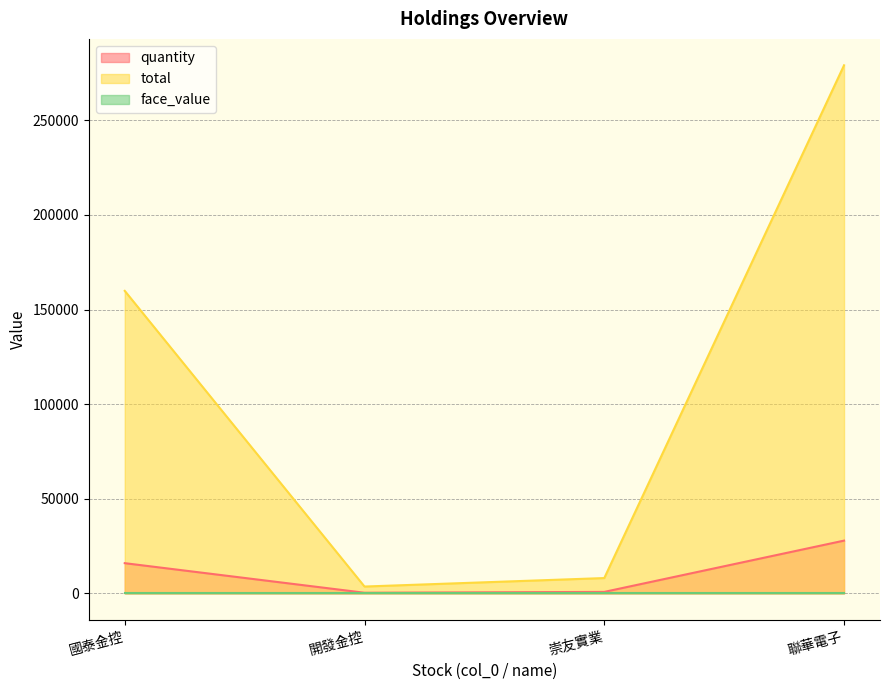

How many lines are shown in the chart?

3